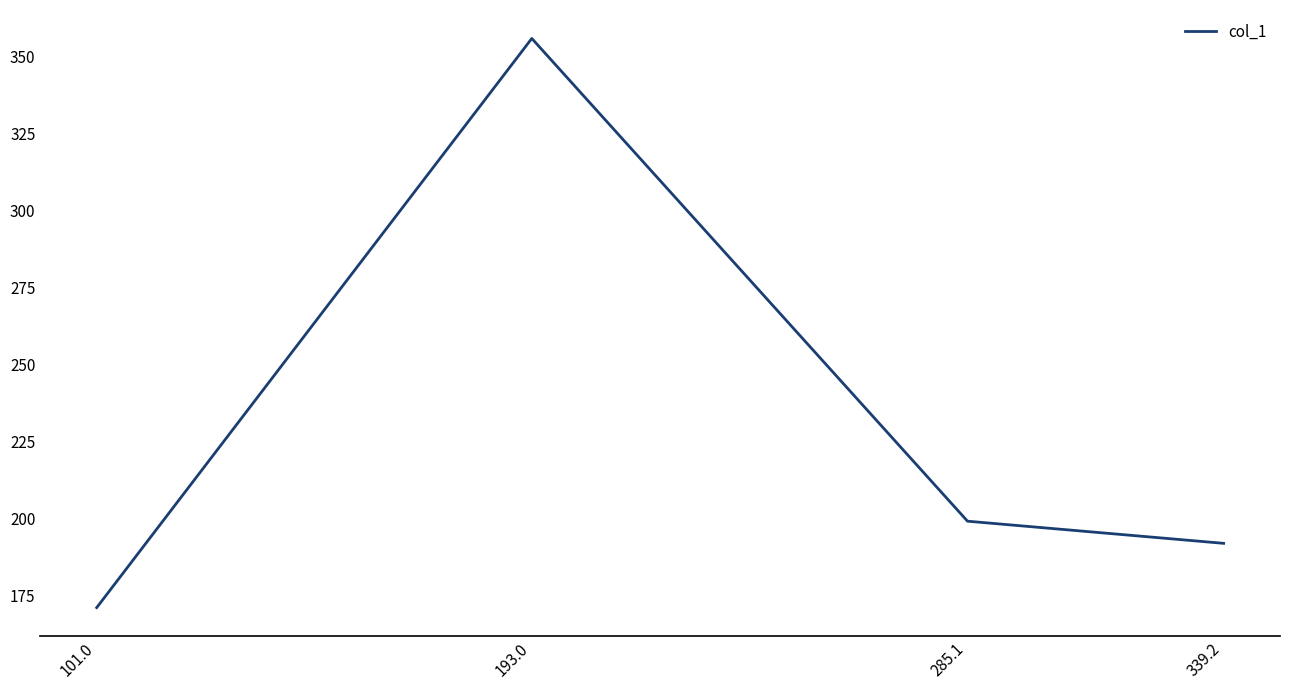

List the labels in order of value, largest first.

193.0, 285.1, 339.2, 101.0